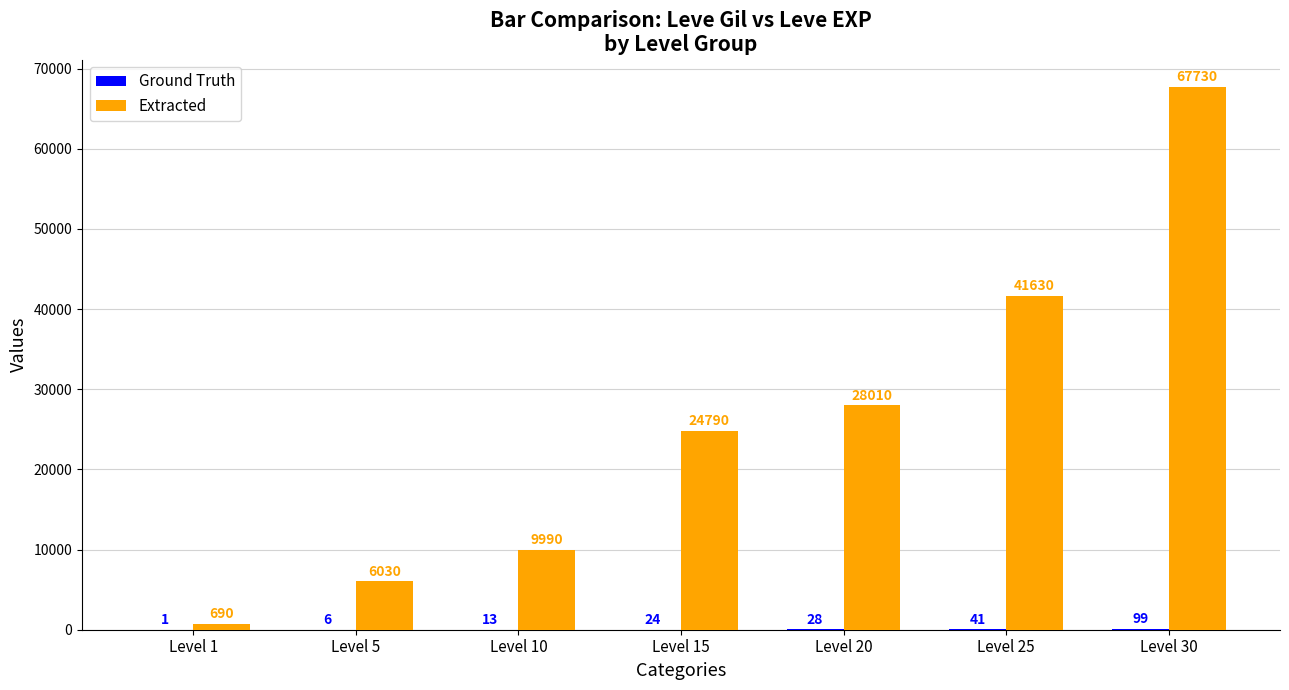

The Extracted series shows 41630 at Level 25. True or false?

True